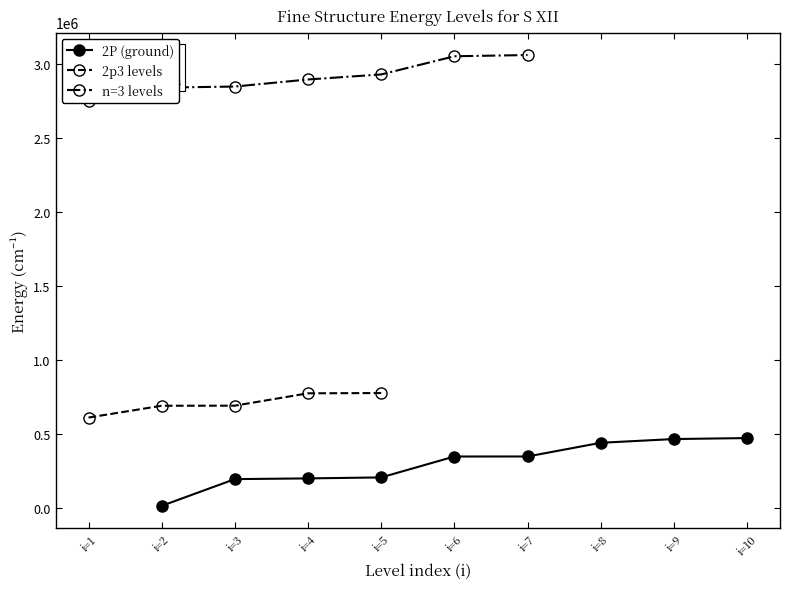

Which category has the lowest value in the n=3 levels series?

i=1